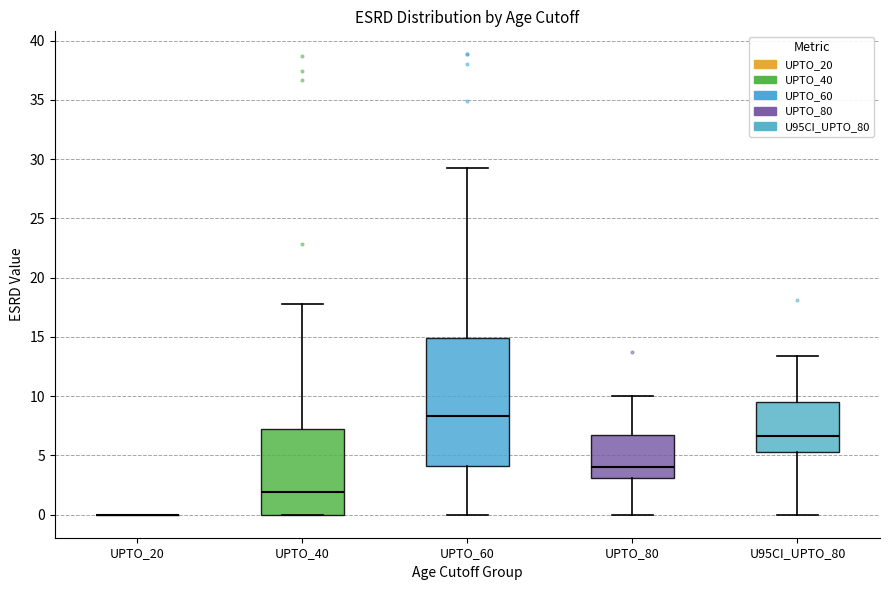

Where does the upper whisker of the box for UPTO_60 end on the y-axis? The values are not printed on the chart, so give them approximately, as read against the axis.

29.5